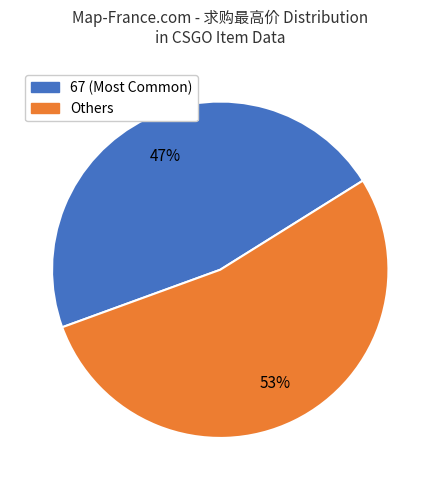

To the nearest percent, what is the average slice percentage?

50%